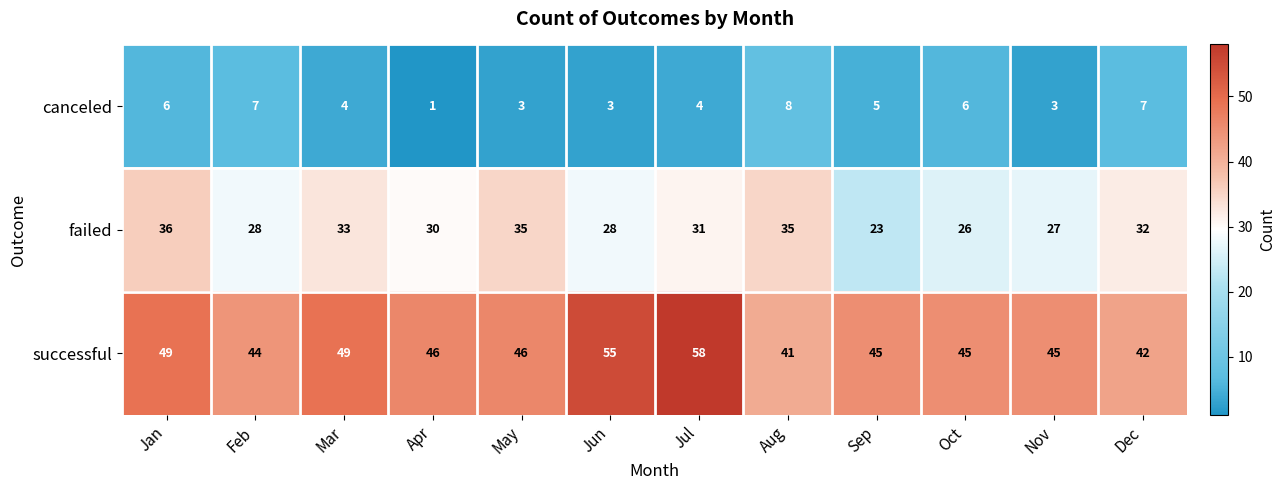

The canceled series shows 7 at Dec. True or false?

True